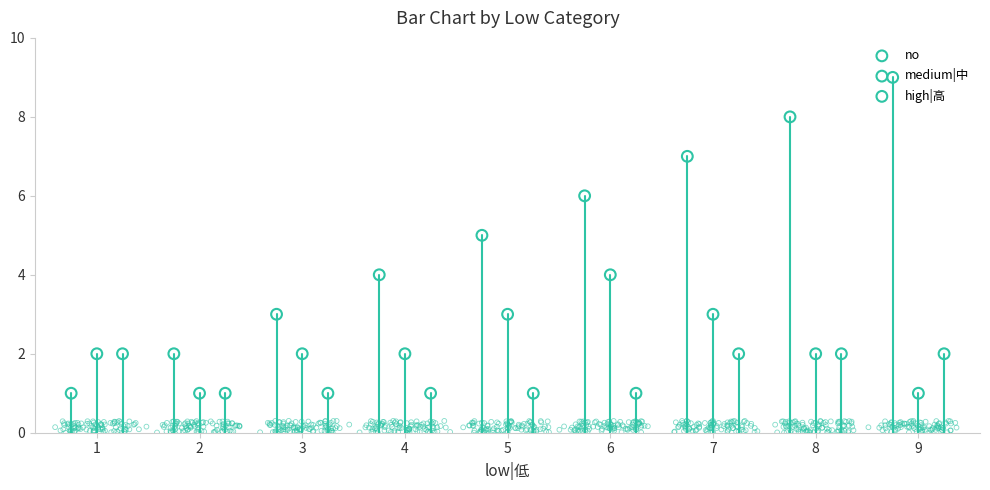

Which series contains the highest Y value?

no